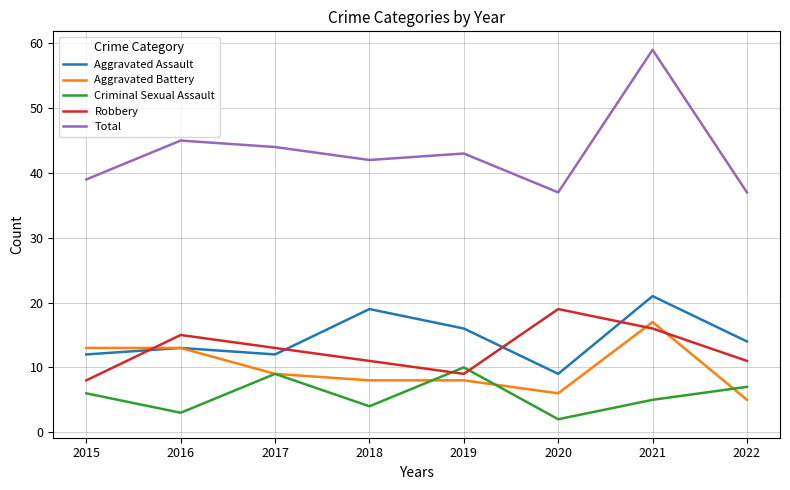

True or false: Total and Criminal Sexual Assault intersect in this chart.

False